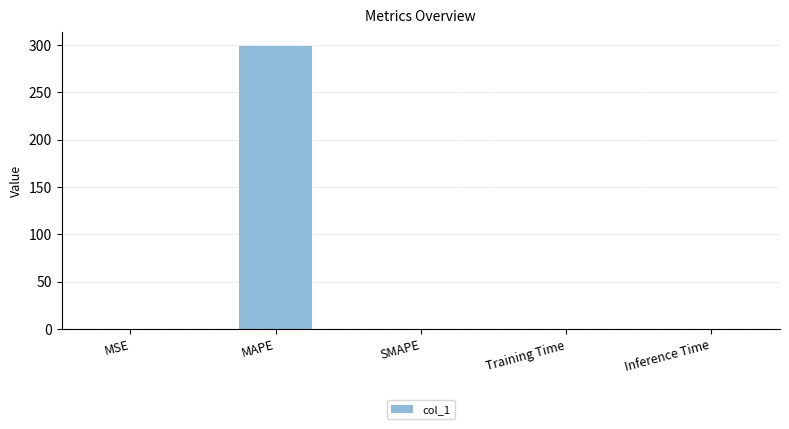

How many series are shown in this chart?

1